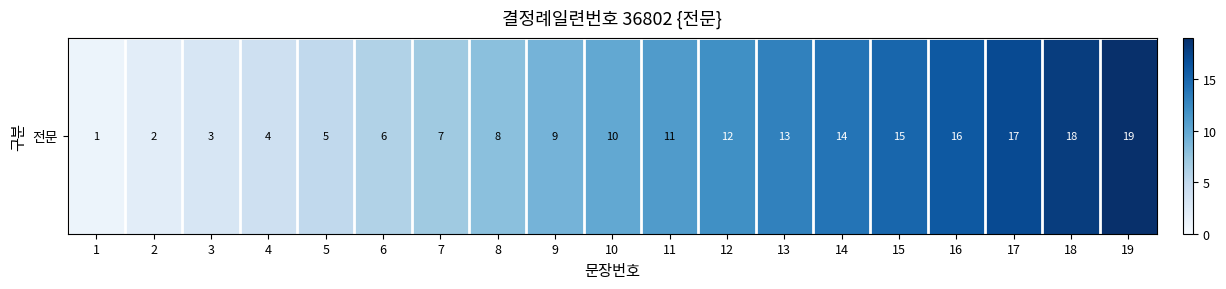

Between 15 and 10, which is larger?

15